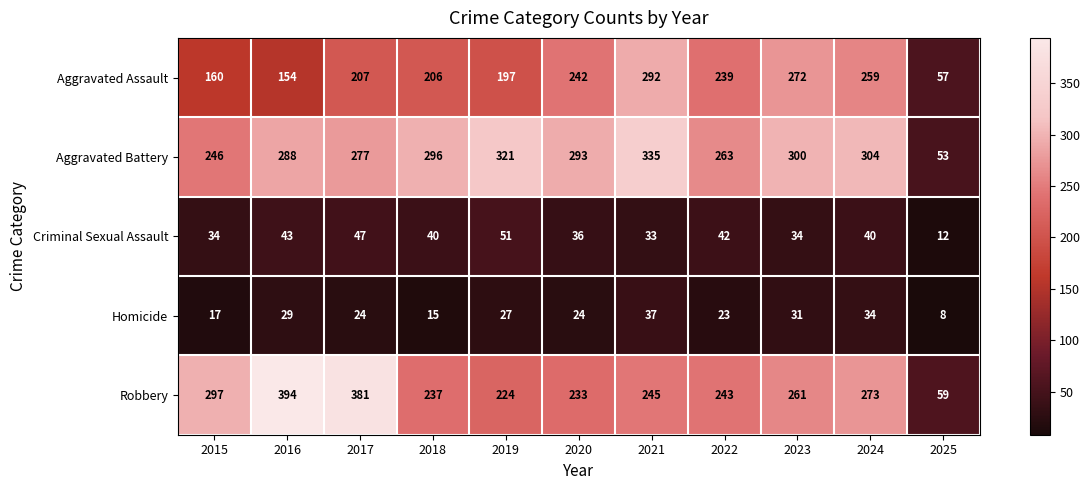

Which series has the largest range (max minus min)?

Robbery